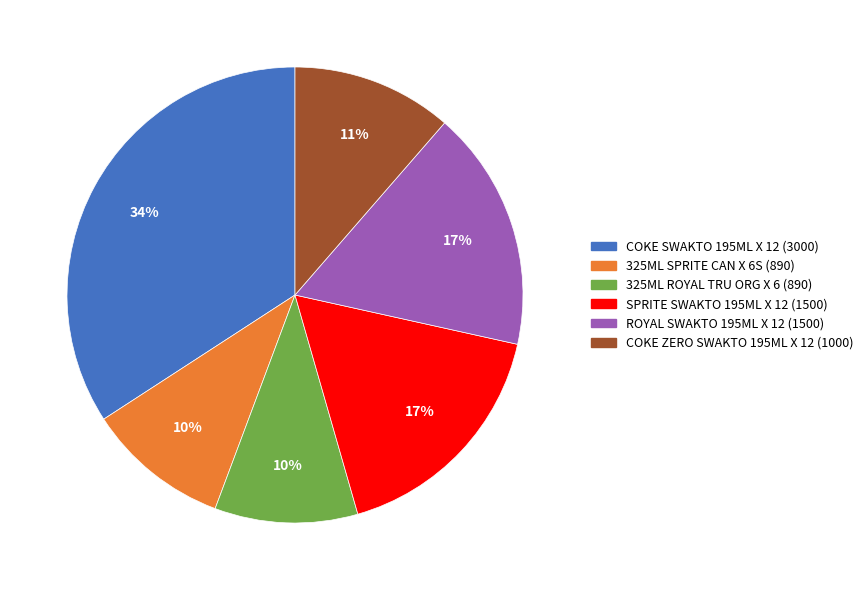

To the nearest percent, what is the combined percentage of ROYAL SWAKTO 195ML X 12 and COKE ZERO SWAKTO 195ML X 12?

28%